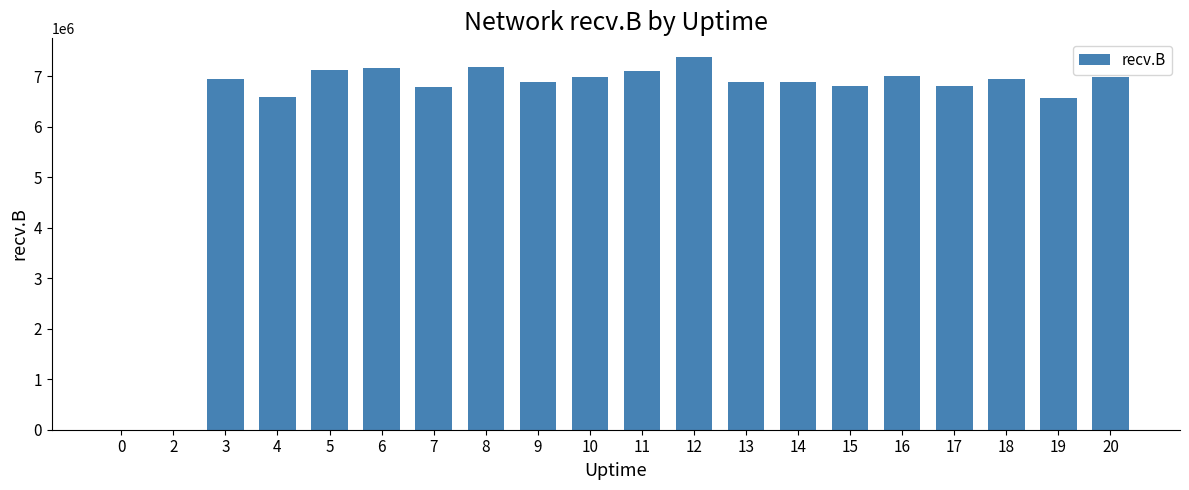

What is the maximum value shown in the chart?

7381875